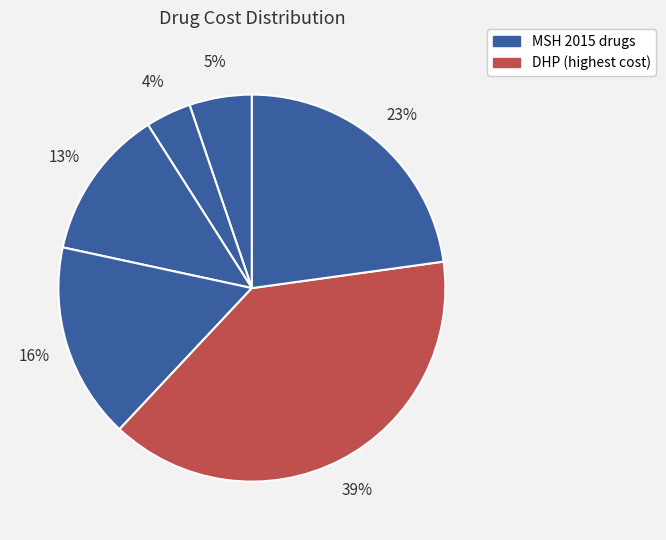

Count the number of slices in the pie.

6